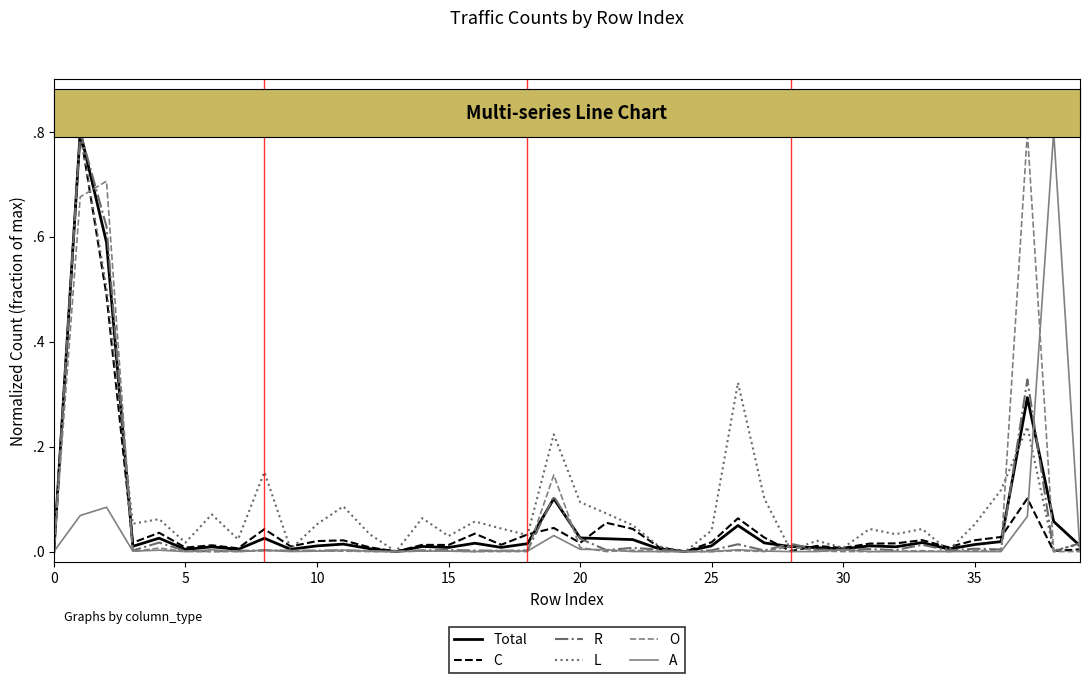

What are all the series names shown in the legend?

Total, C, R, L, O, A